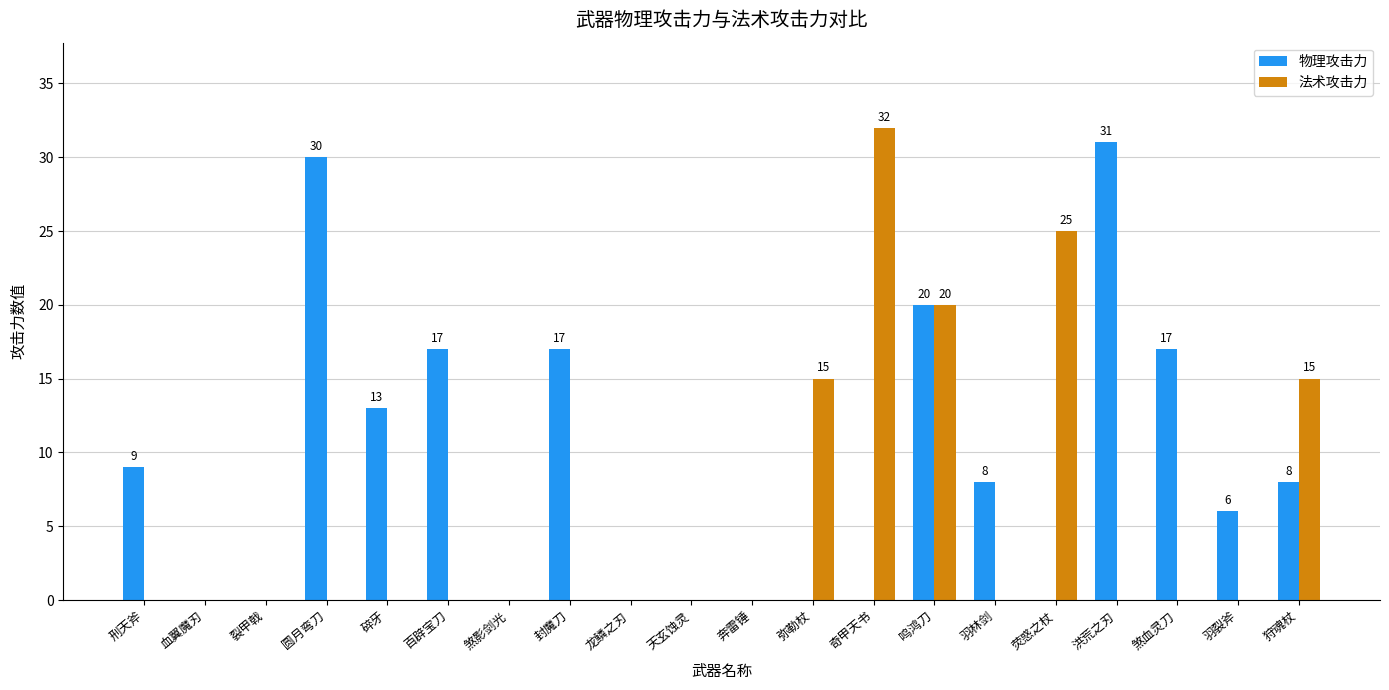

Read the 物理攻击力 value at 羽裂斧, to the nearest 10.

10